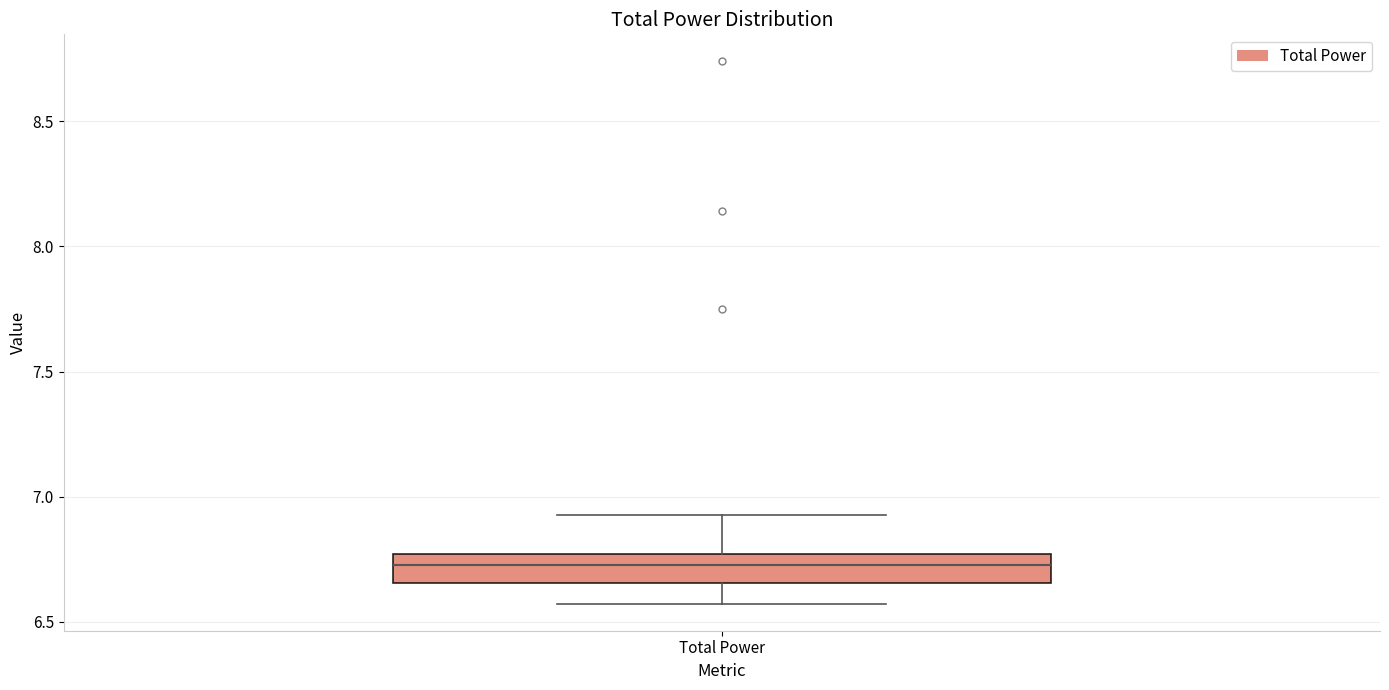

Transcribe this box plot: give where the median line is, the range the box spans, and where the two whiskers end, as read against the y-axis. The values are not printed on the chart, so give them approximately, as read against the axis.

median 6.75 (inside the box), box 6.65 to 6.75, whiskers 6.55 to 6.95